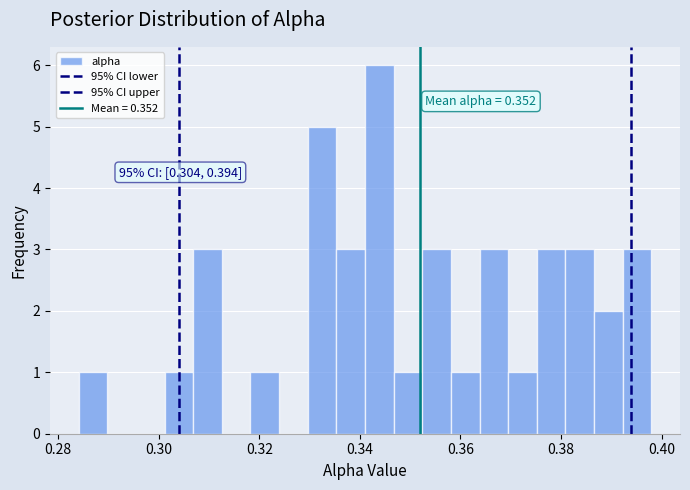

Read against the x-axis, roughly where is the centre of the tallest bar?

0.344